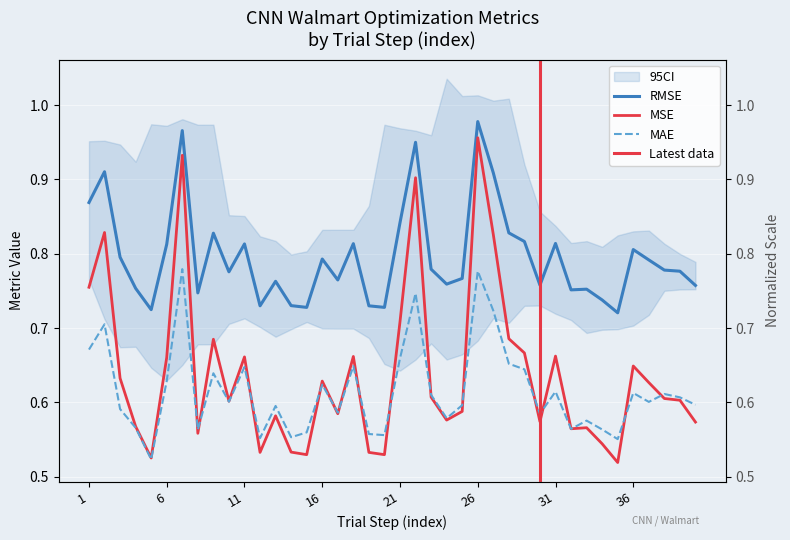

What is the value of the MAE point at the 17th from the left?

0.6